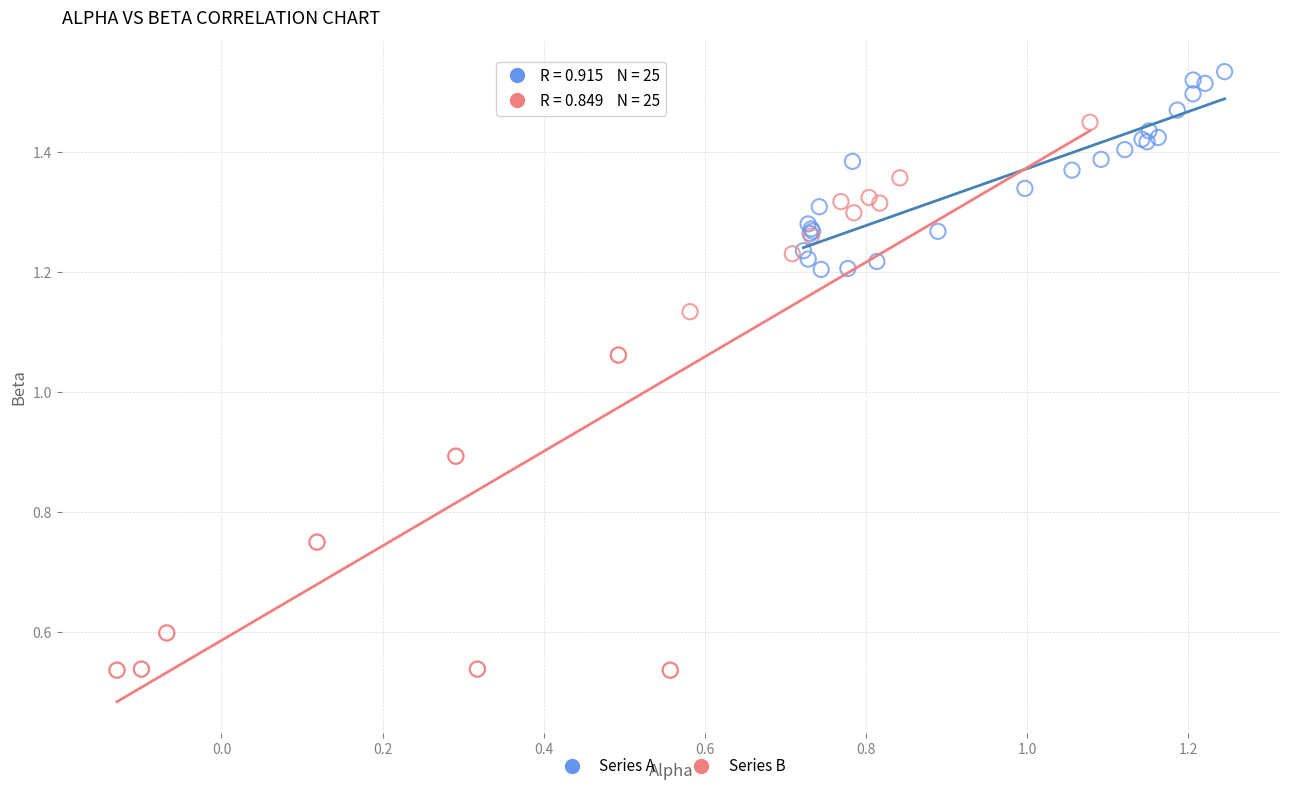

Which series reaches the minimum Y coordinate?

Series B